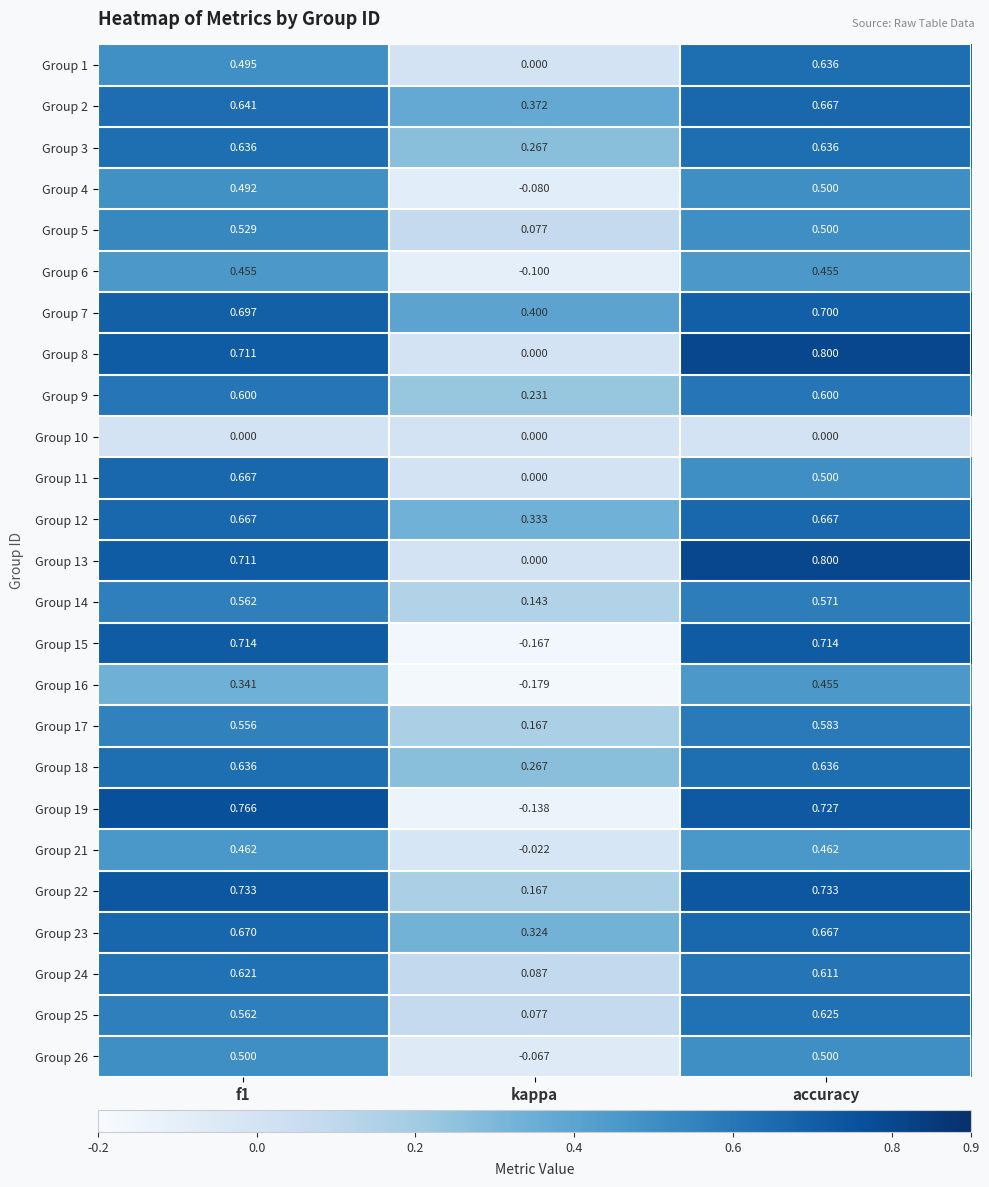

Which series has the largest total across all categories?

Group 7